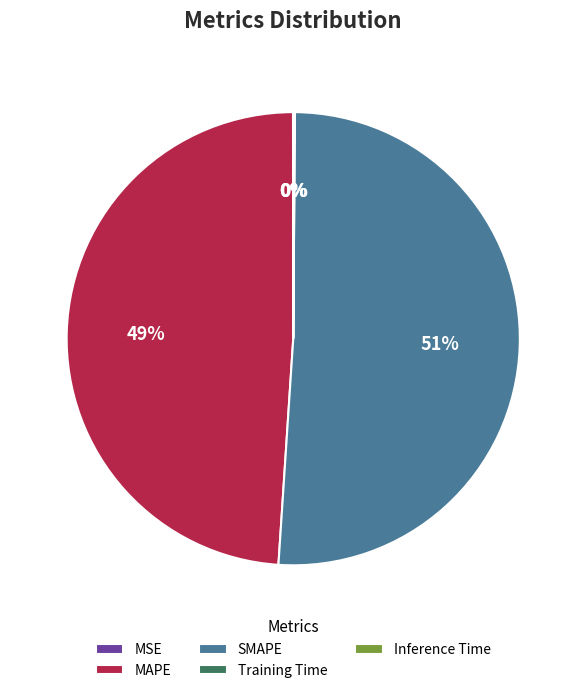

The MAPE slice represents 39% of the pie. True or false?

False